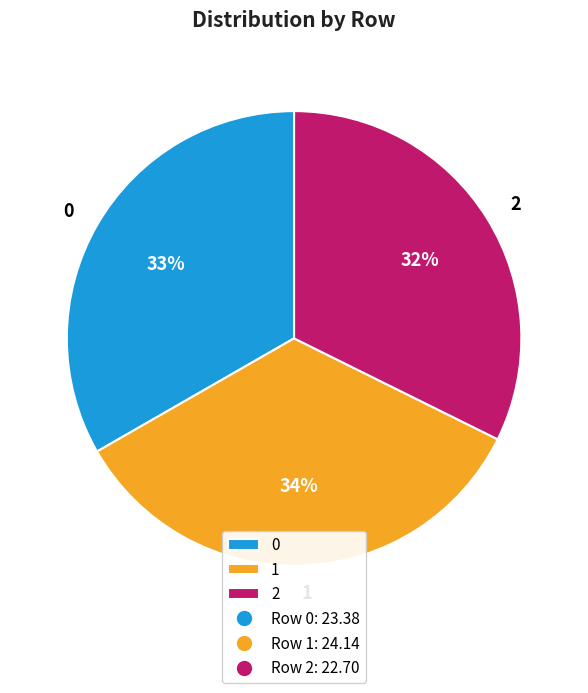

How many segments does this pie chart have?

3